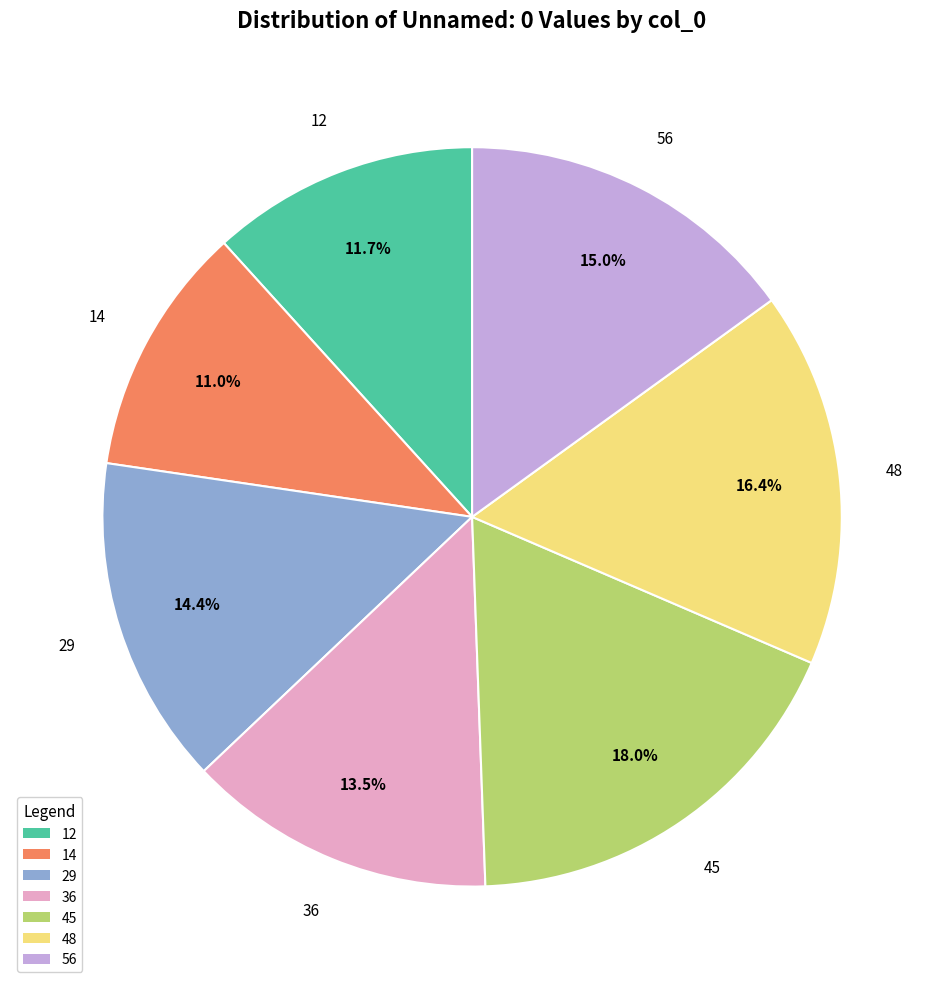

To the nearest percent, what percentage of the pie is 45?

18%